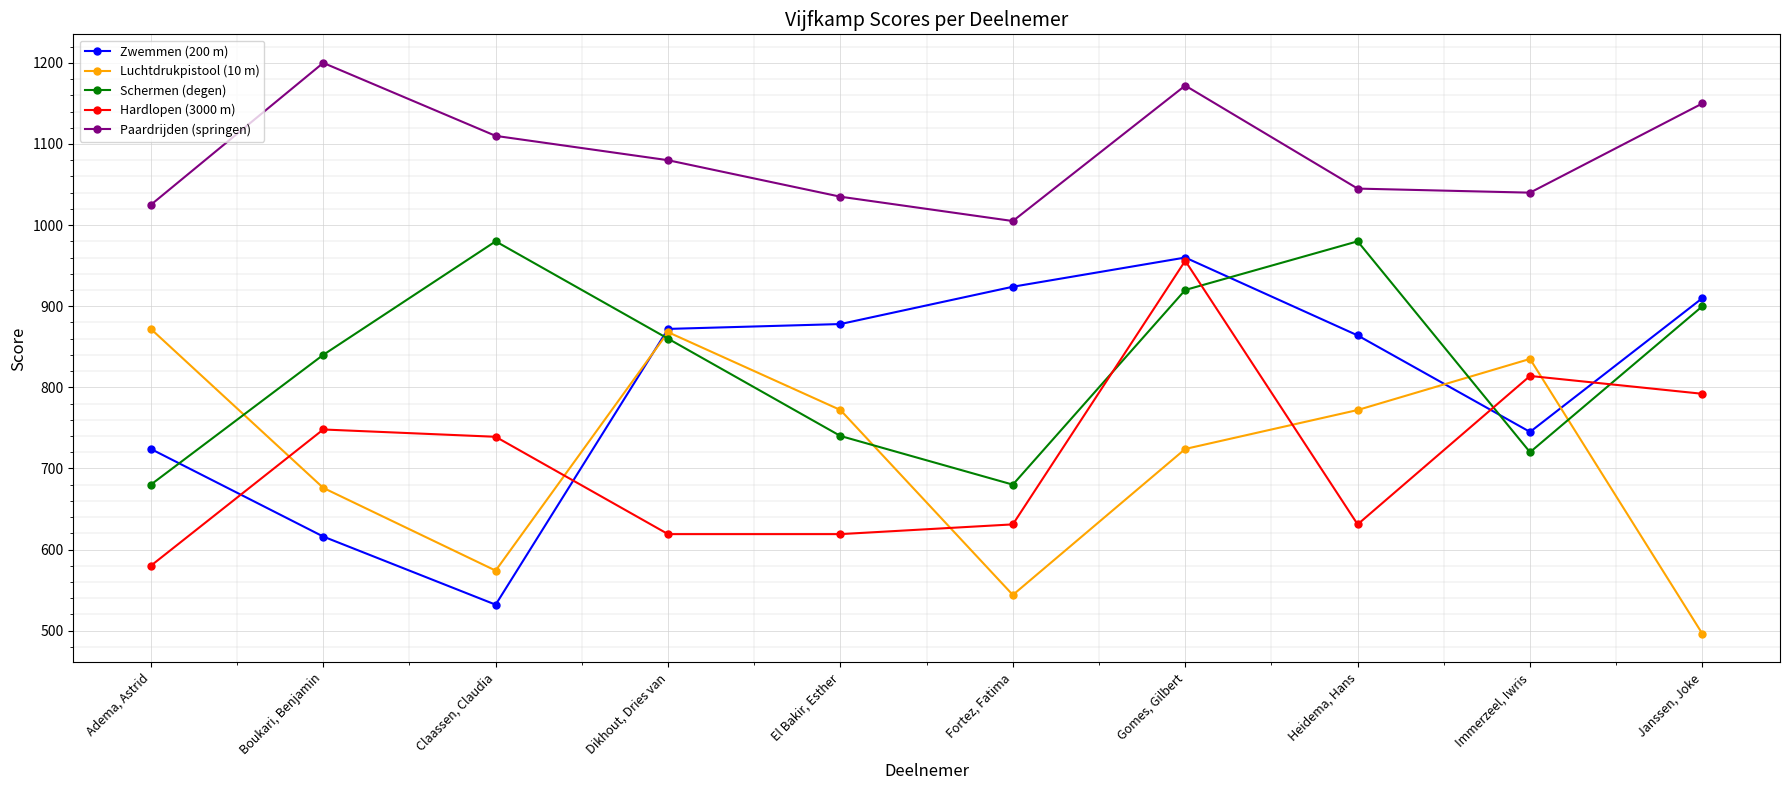

Where is the first local minimum for Zwemmen (200 m)?

Claassen, Claudia